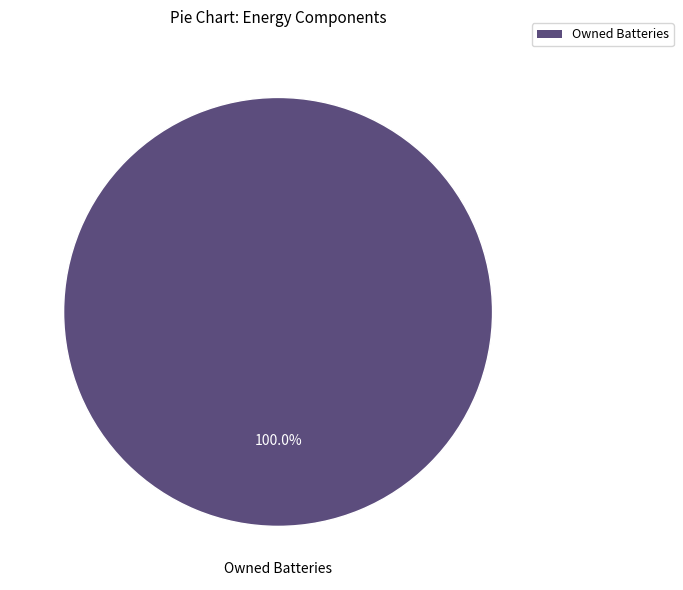

Is there a majority slice in this chart?

Yes